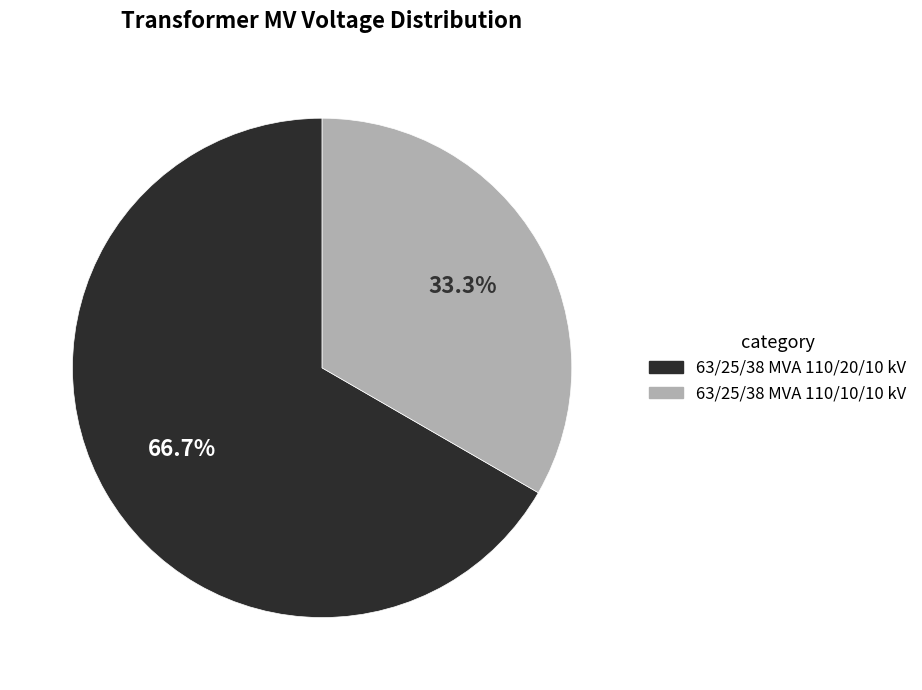

To the nearest percent, what portion does 63/25/38 MVA 110/20/10 kV represent?

67%